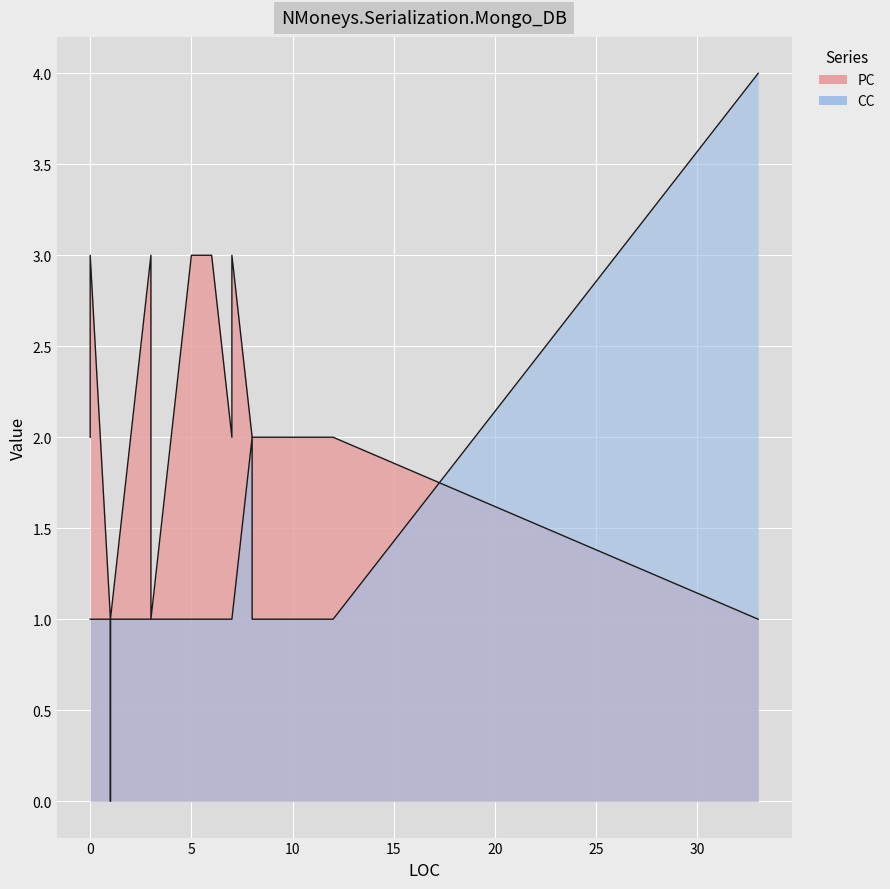

Between 0 and 5, which series saw the biggest shift?

PC